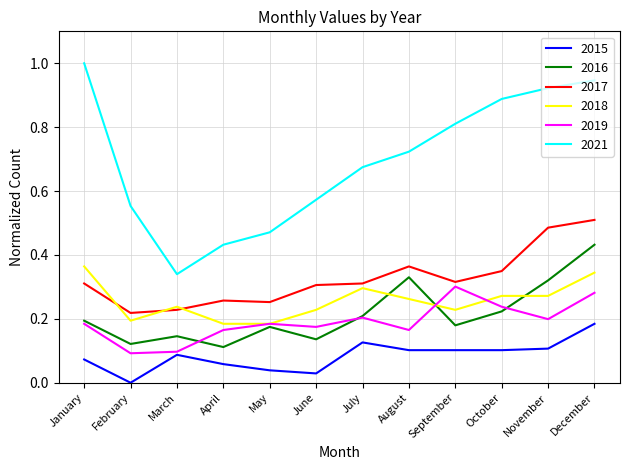

At which category does the chart reach its peak across all series?

January